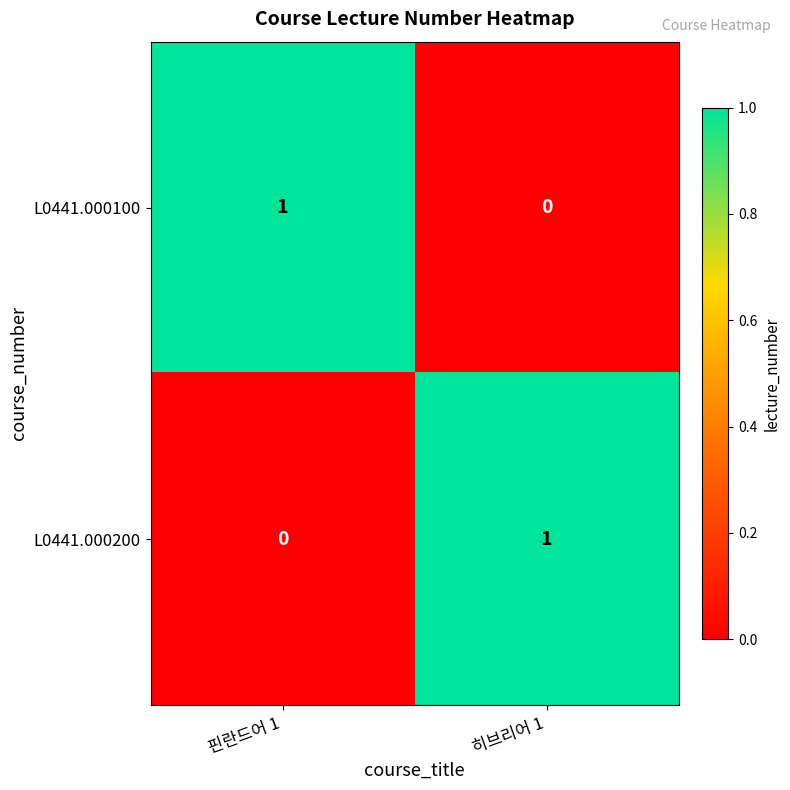

Is it true that L0441.000200 equals 0 at 히브리어 1?

False